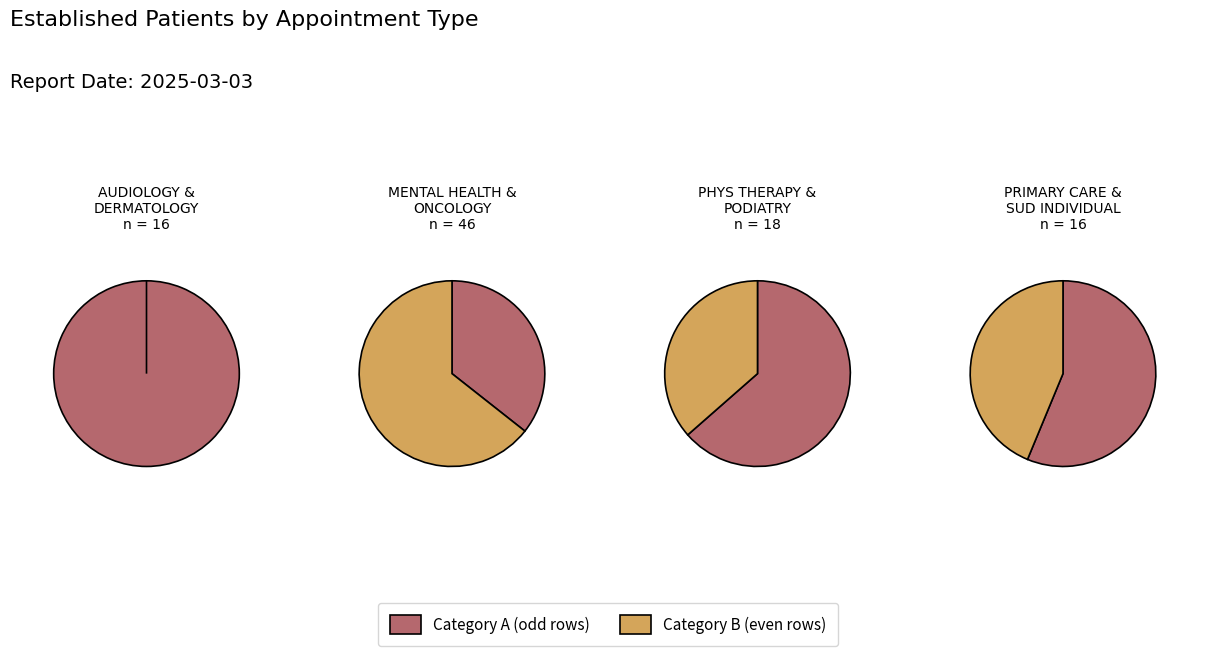

To the nearest percent, what is the average slice percentage?

12%